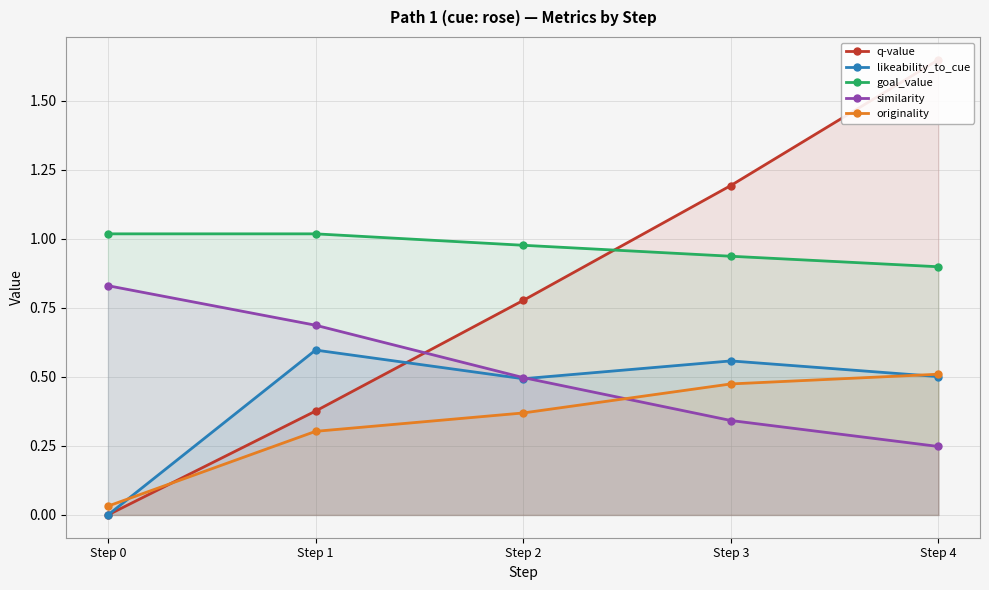

At how many categories does at least one series exceed 0?

5